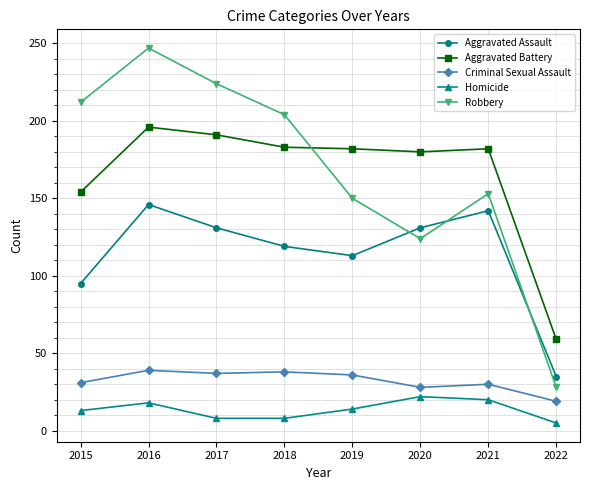

Count the number of data series in this chart.

5